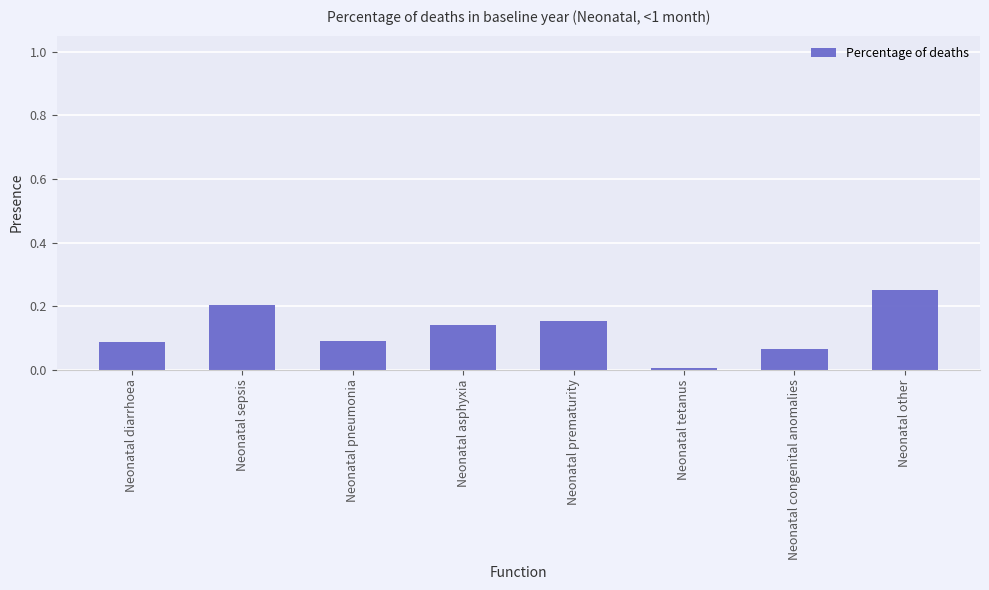

What is the change in value from Neonatal prematurity to Neonatal congenital anomalies?

-0.1